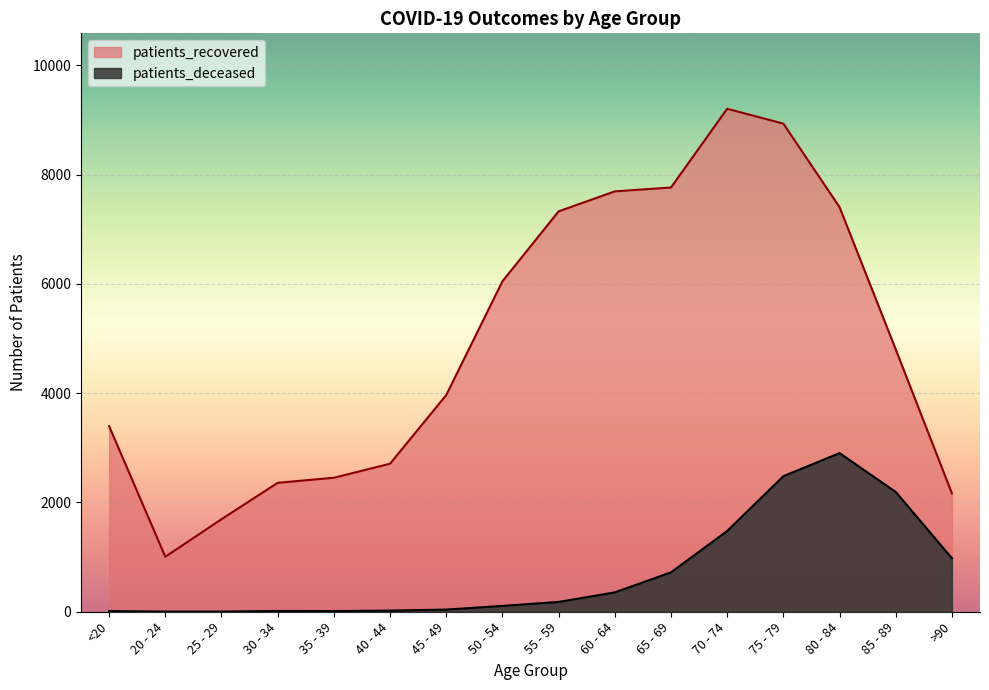

What is the average value of the patients_deceased series?

719